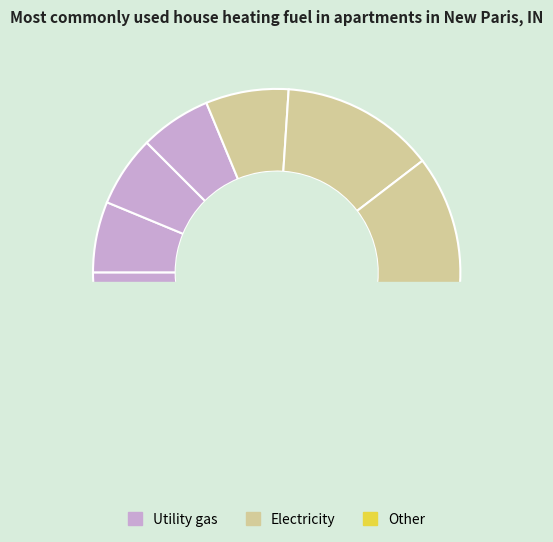

What is the change in value from i7 to i11?

+18